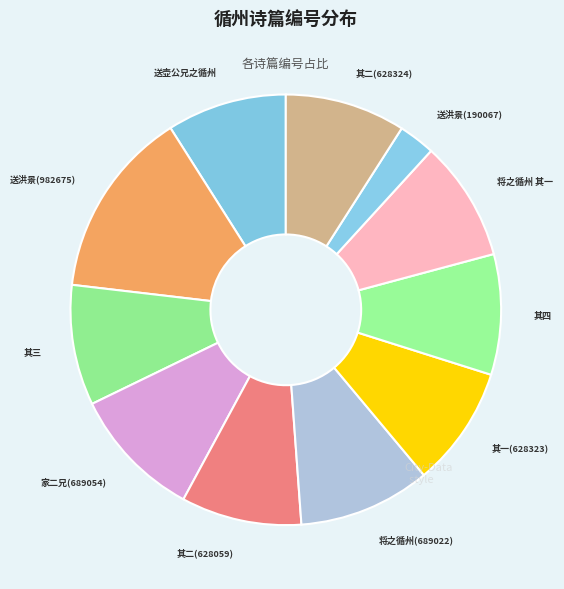

Do 其四 and 其三 together represent more than half of the pie?

No